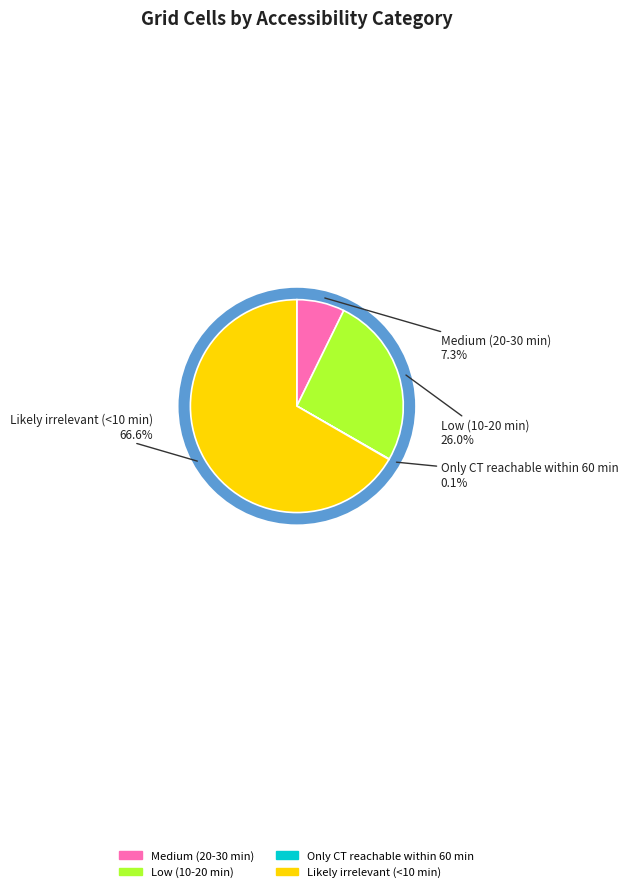

Combined, do Likely irrelevant (<10 min) and Low (10-20 min) account for over 50%?

Yes